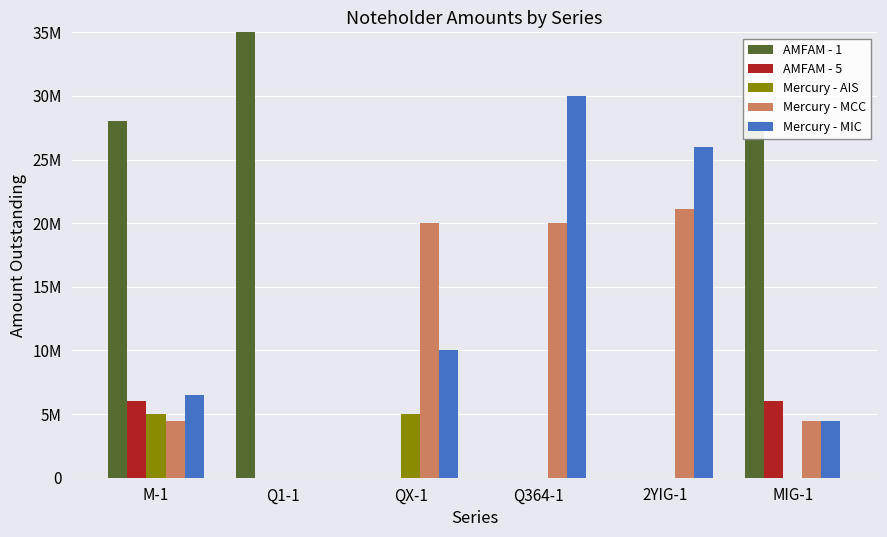

At how many categories does at least one series exceed 29977472?

2